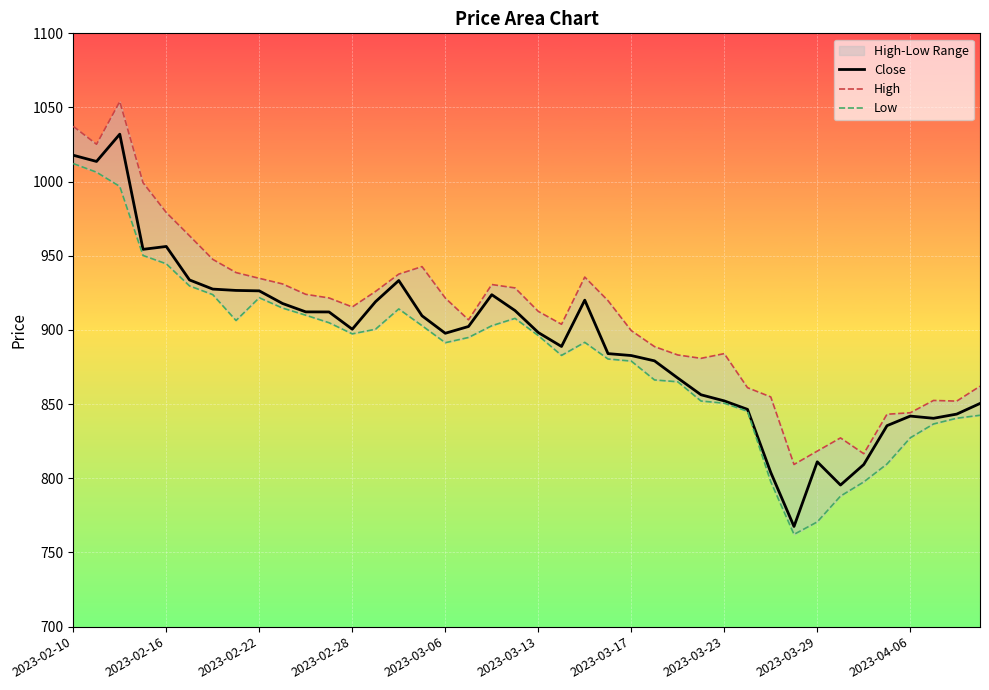

Is it true that Close equals 224.5 at 2023-02-16?

False